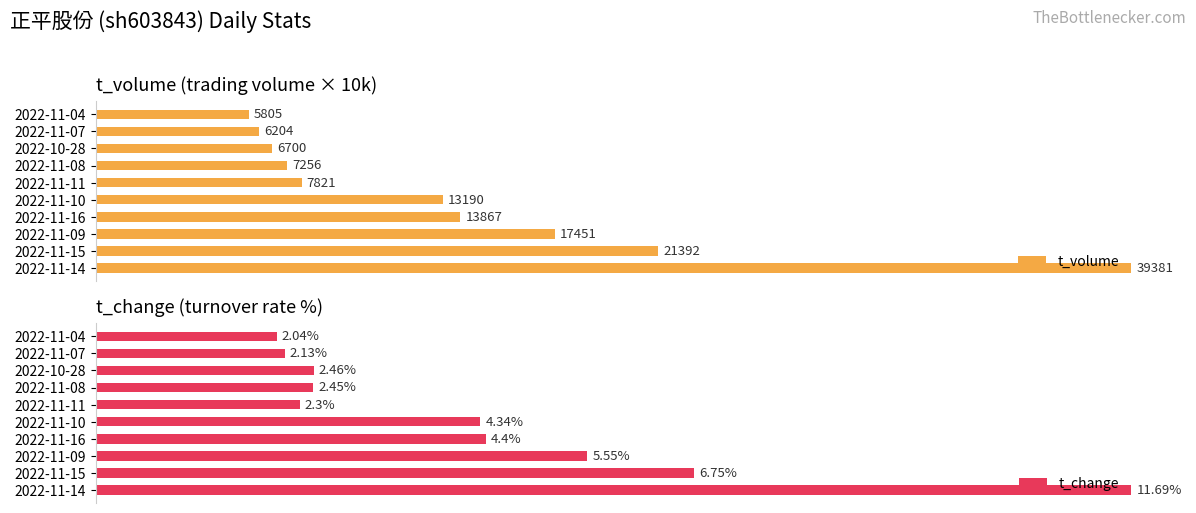

Between 2022-11-11 and 2022-11-07, which series saw the biggest shift?

t_volume